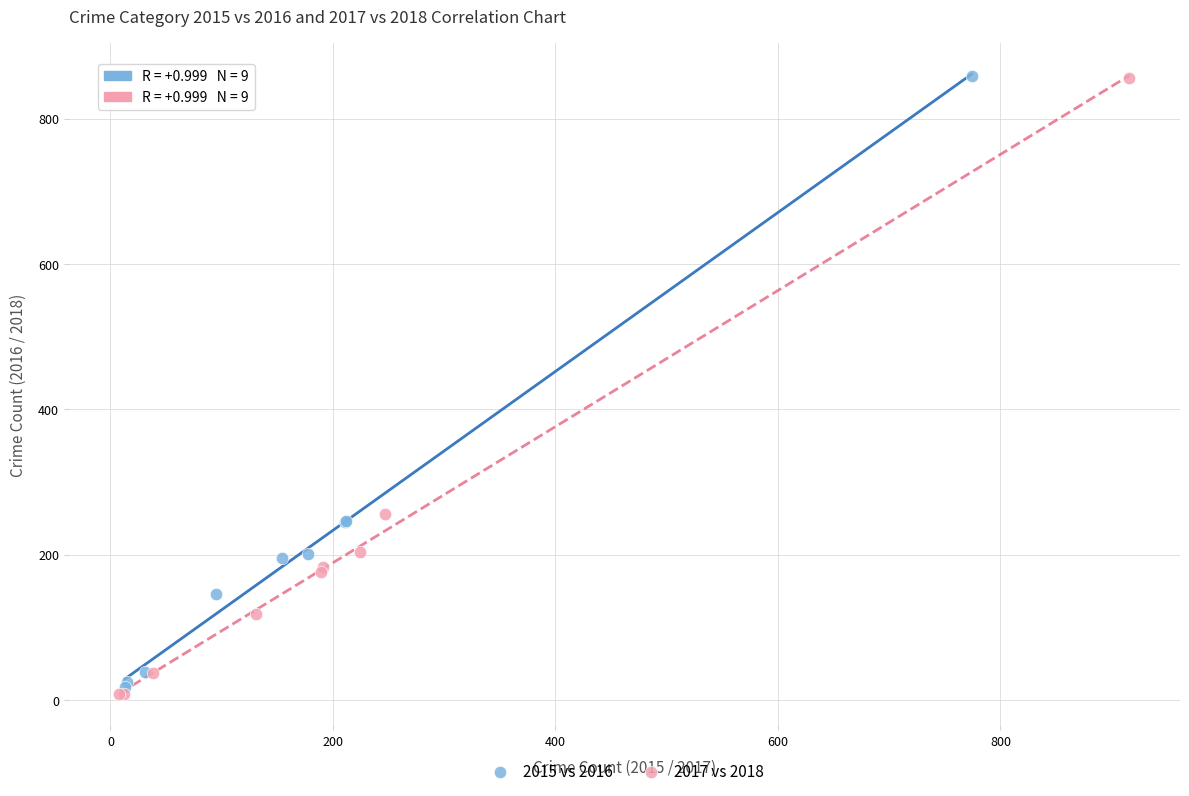

Which series contains the lowest Y value?

2017 vs 2018